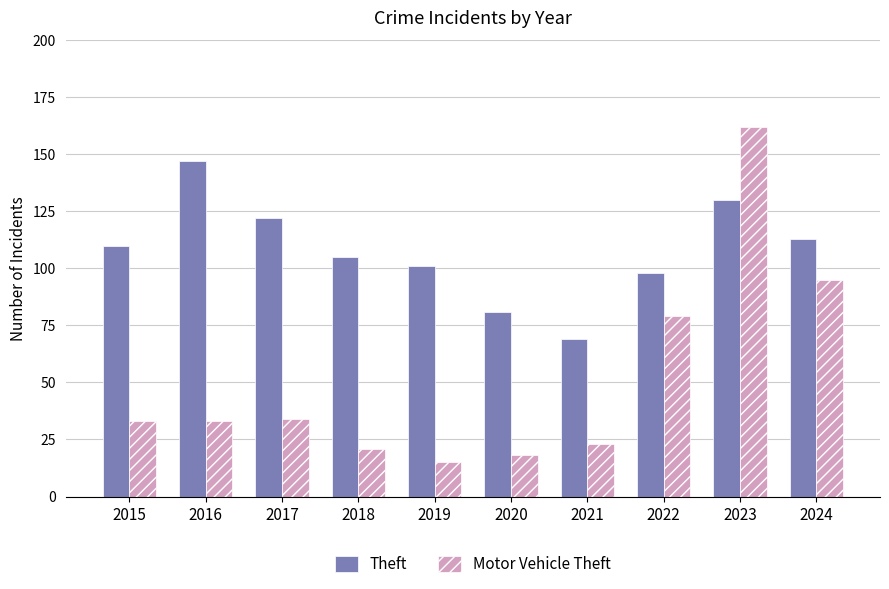

Which label corresponds to the largest value in the chart?

2023